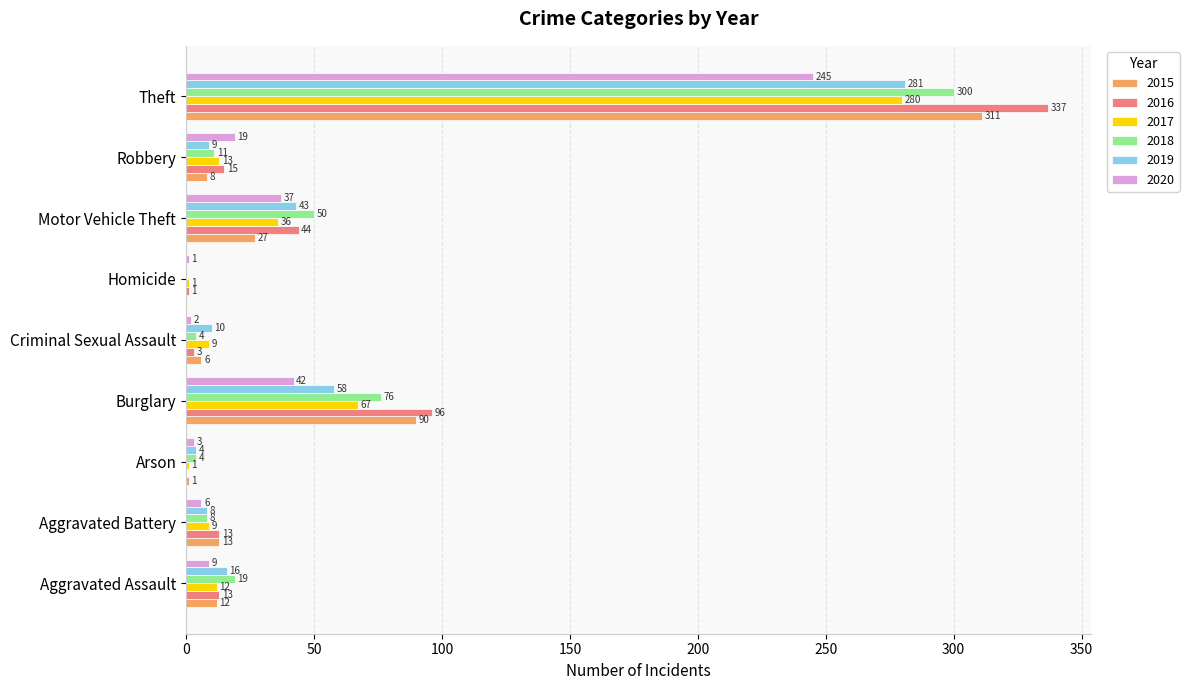

What are all the series names shown in the legend?

2015, 2016, 2017, 2018, 2019, 2020